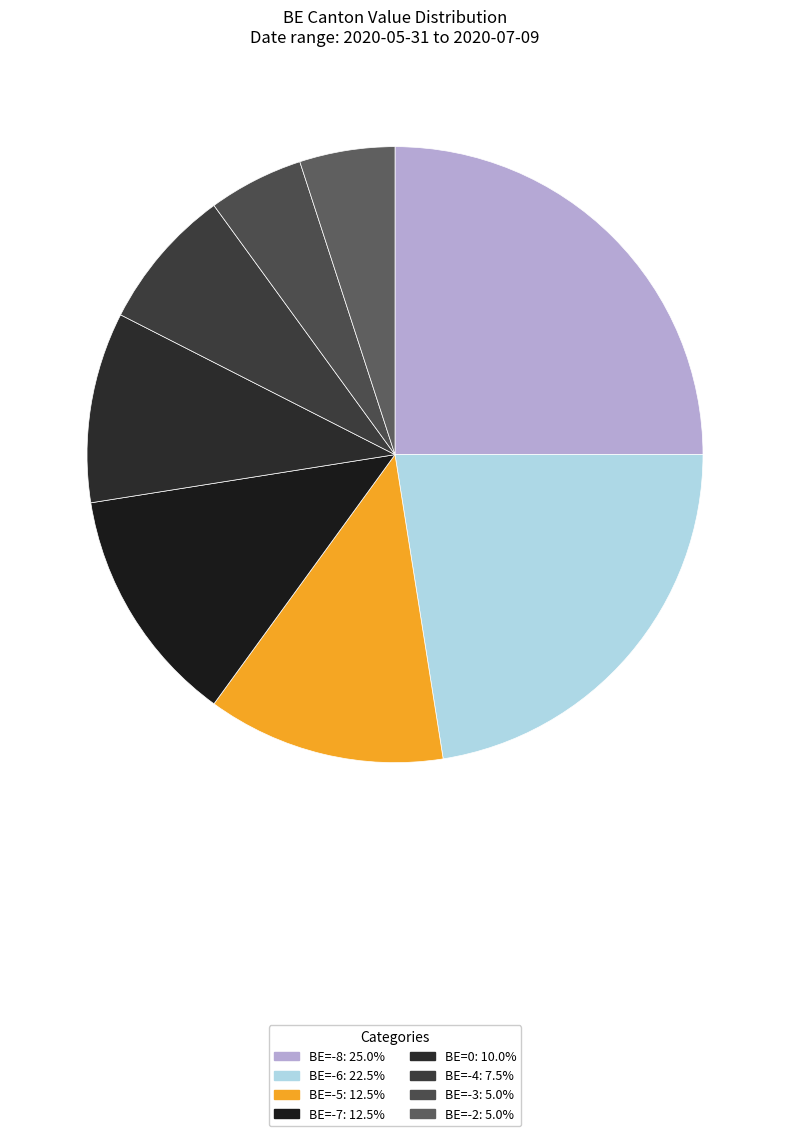

Count the number of slices in the pie.

8